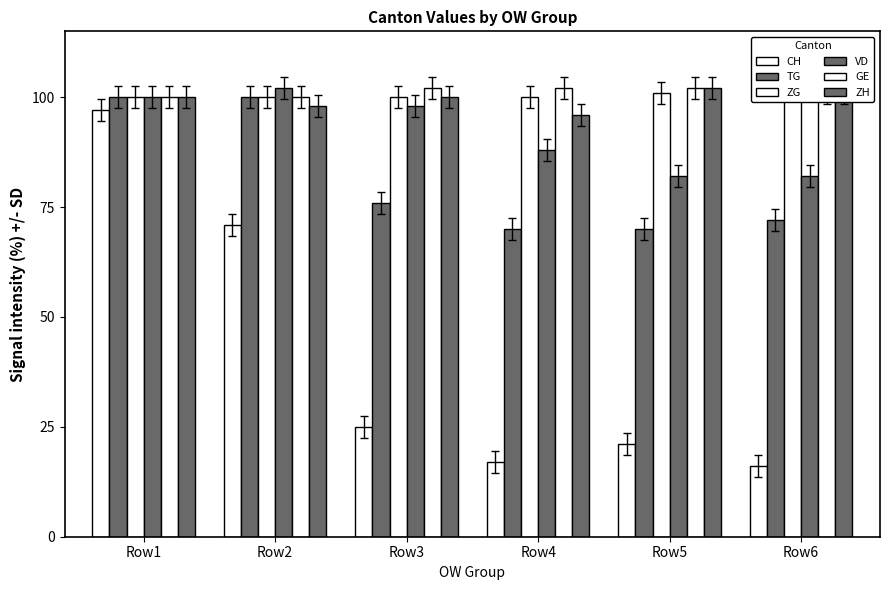

What is the minimum value shown in the chart?

16